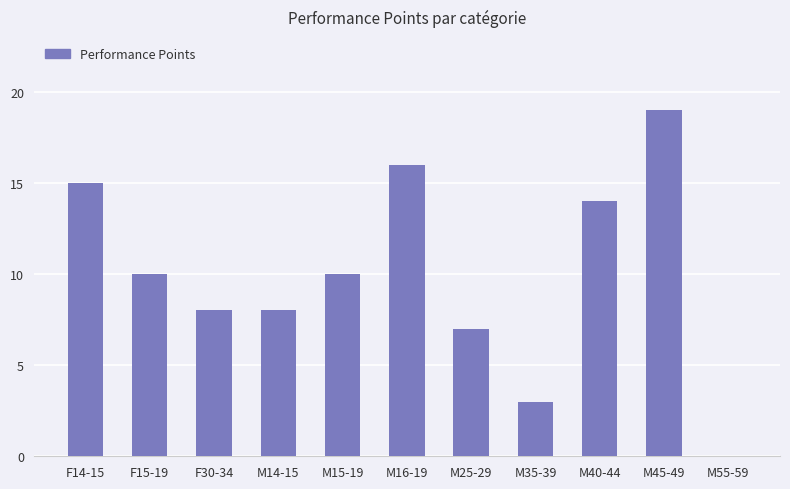

Reading left to right, transcribe all the data shown in this chart.

F14-15=15	F15-19=10	F30-34=8	M14-15=8	M15-19=10	M16-19=16	M25-29=7	M35-39=3	M40-44=14	M45-49=19	M55-59=0